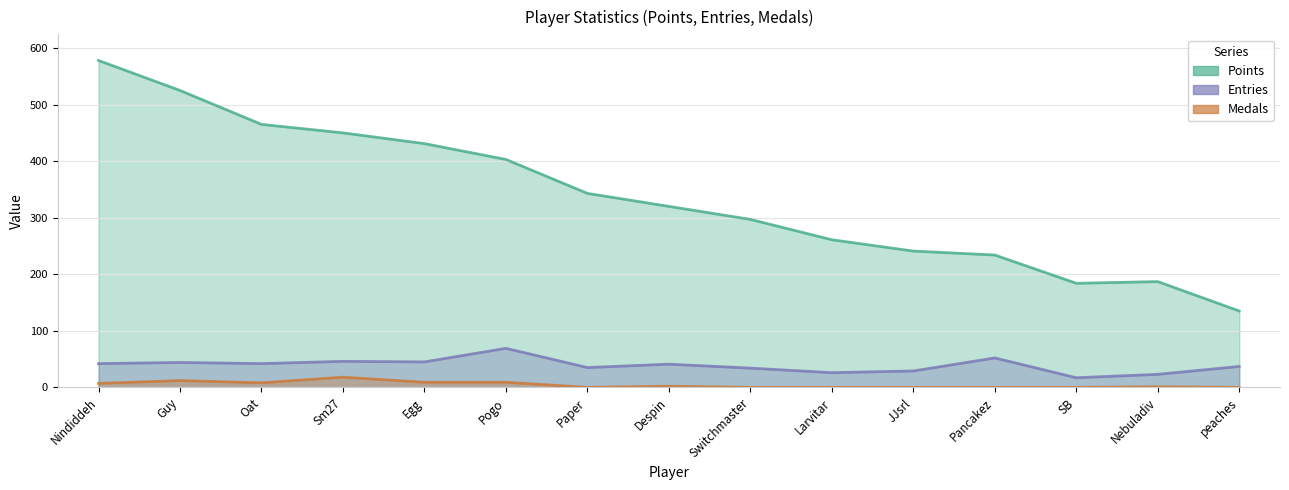

True or false: Entries and Points intersect in this chart.

False